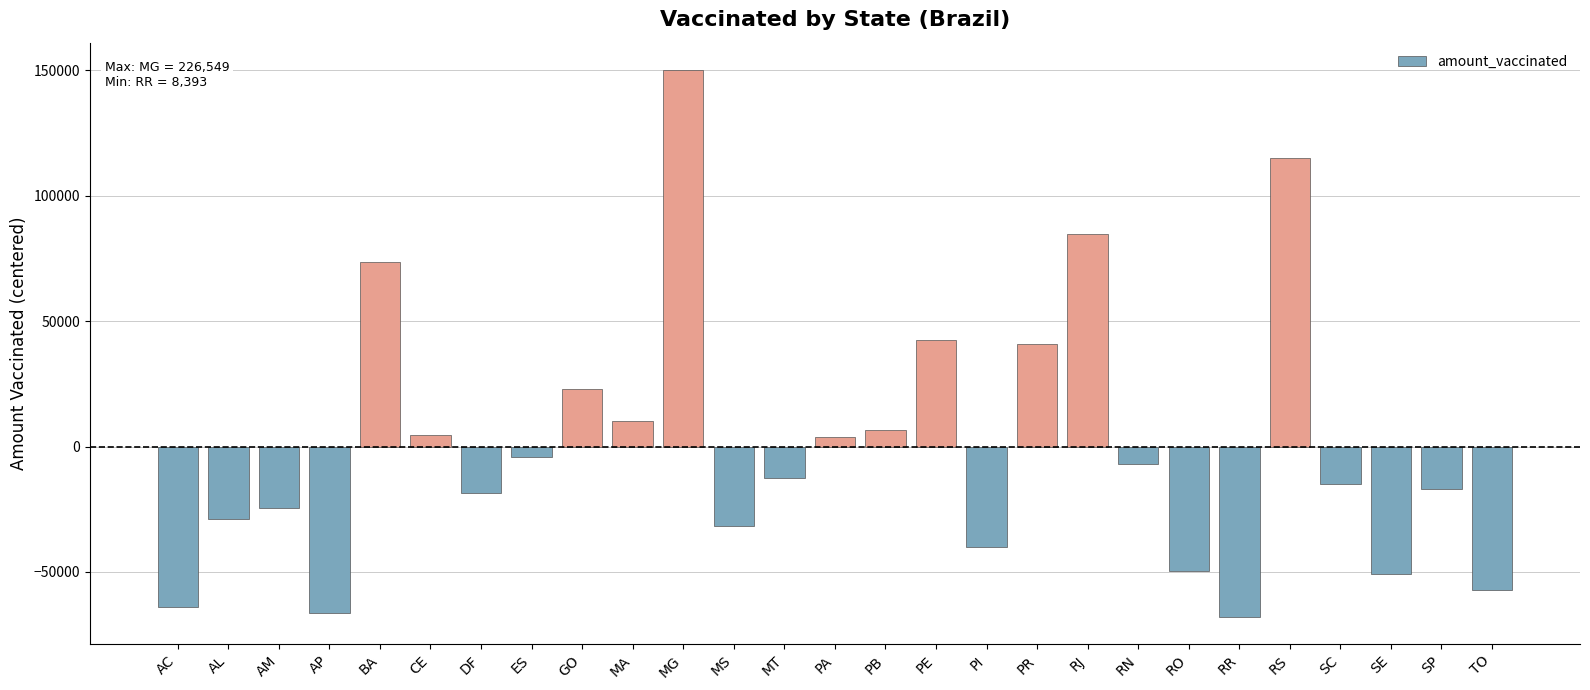

What is the sum of the values at TO and GO?

-34214.3